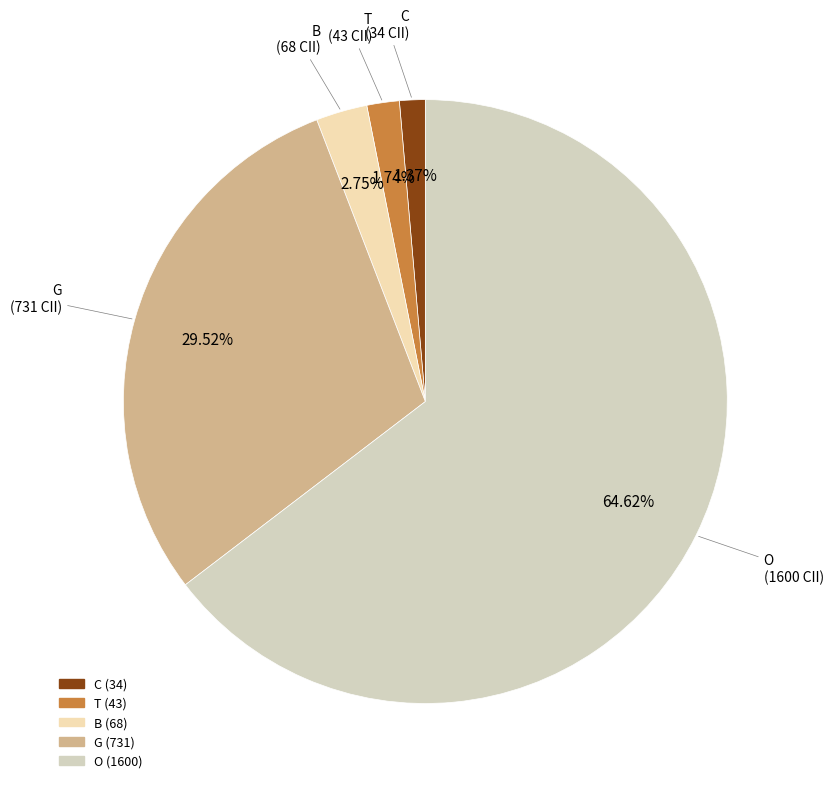

To the nearest percent, what is the difference between the G and C slice percentages?

28%